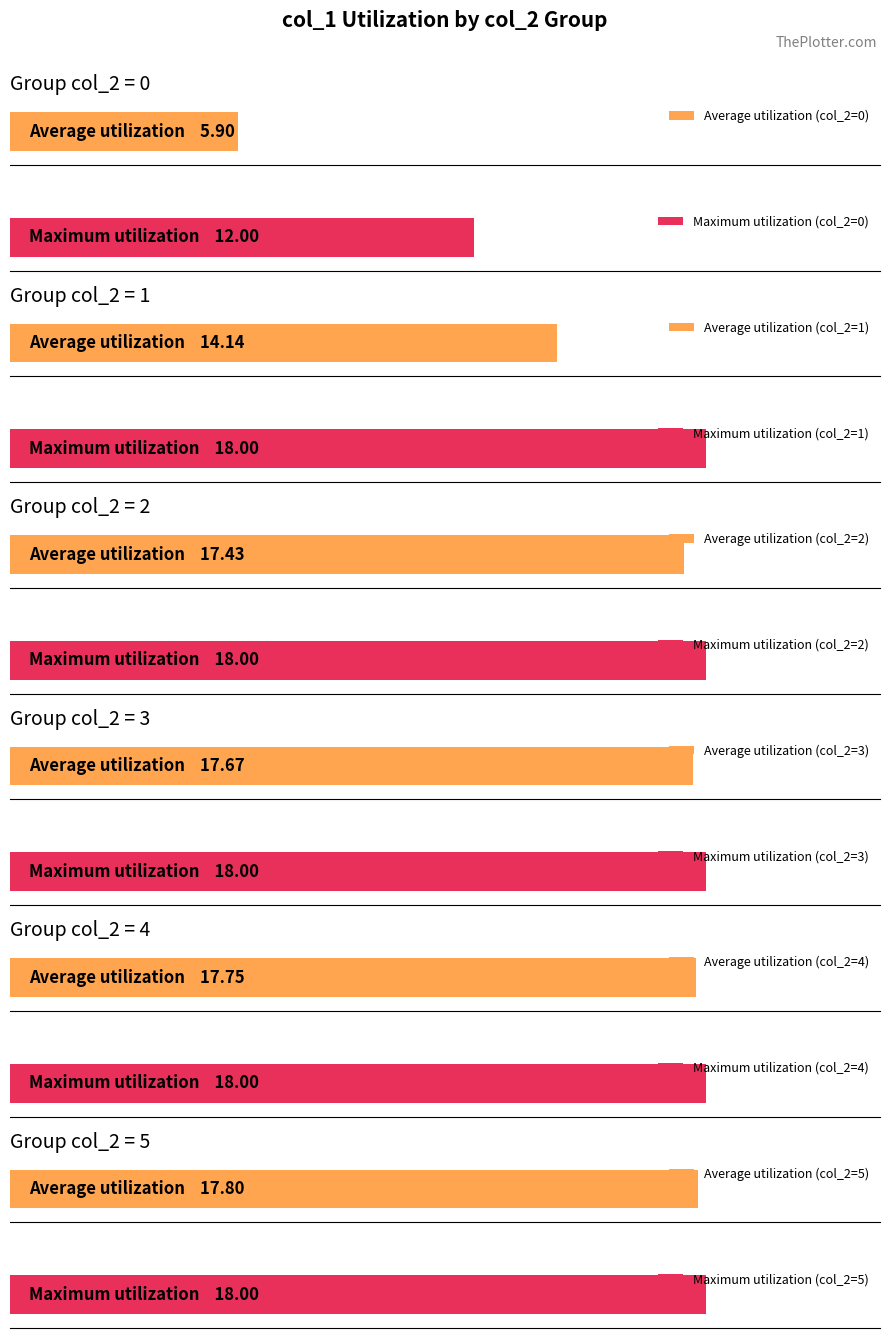

Which series has the largest total across all categories?

col_1 (Maximum)